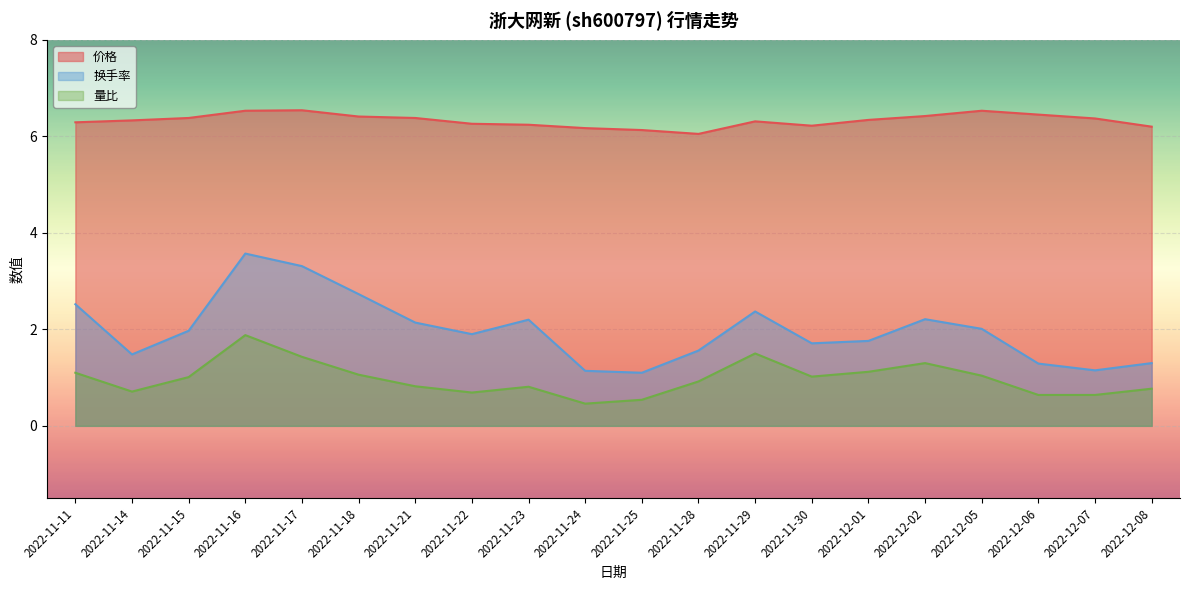

What are all the series names shown in the legend?

价格, 换手率, 量比